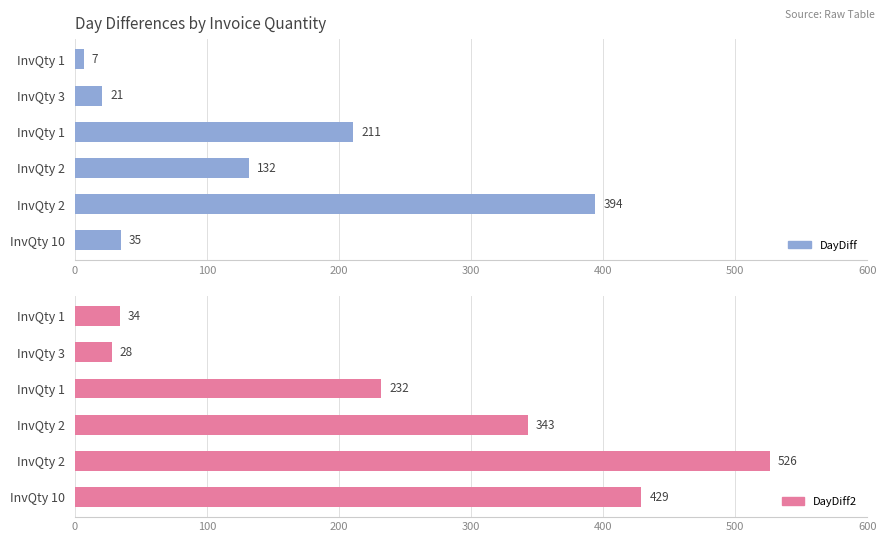

Between InvQty 1 and InvQty 2, which series saw the biggest shift?

DayDiff2